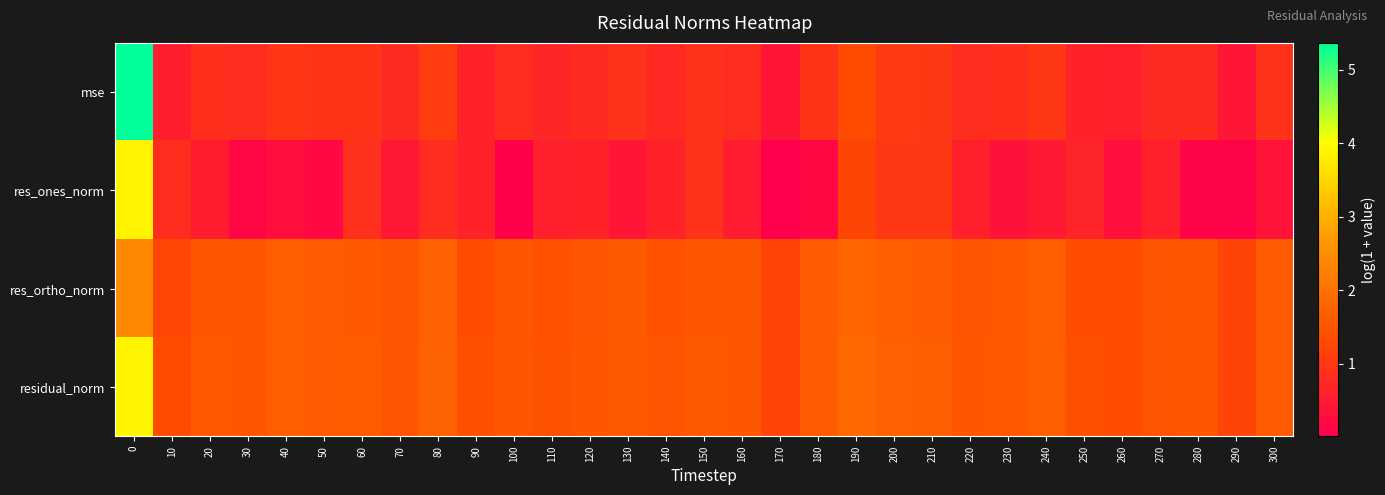

What is the total value across all series at 160?

4.4